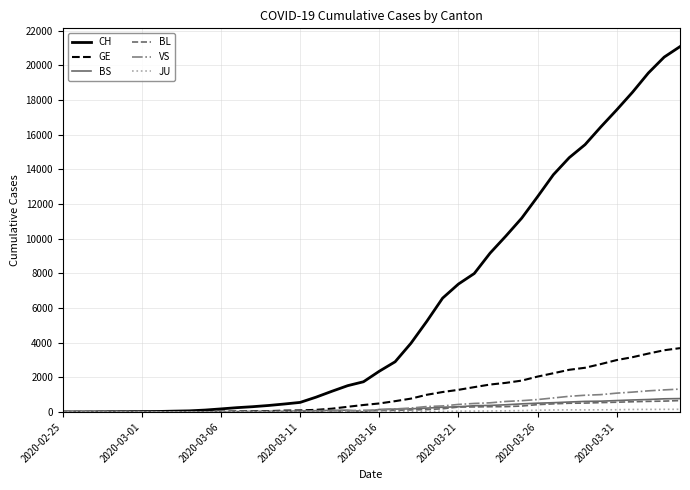

What is the maximum value shown in the chart?

21088